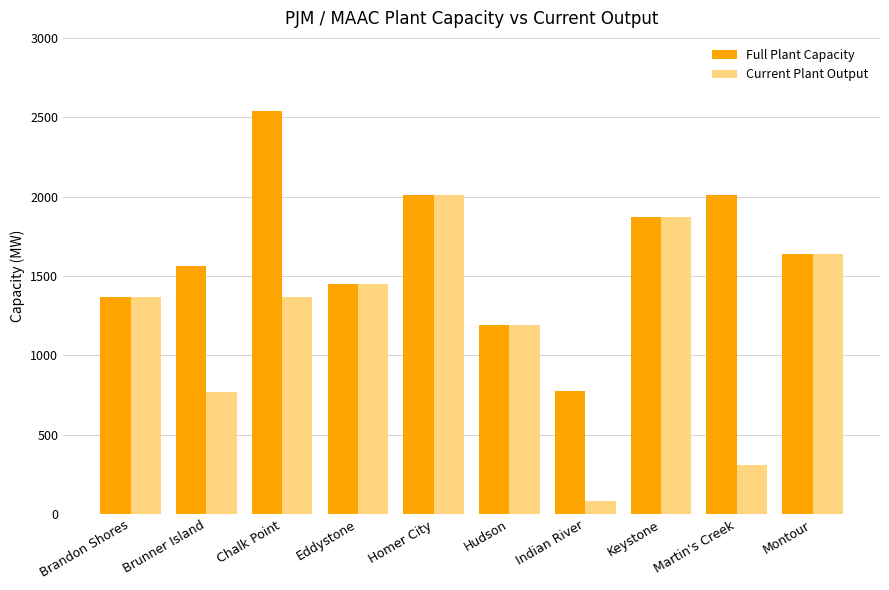

Which series changed the most between Brunner Island and Indian River?

Full Plant Capacity